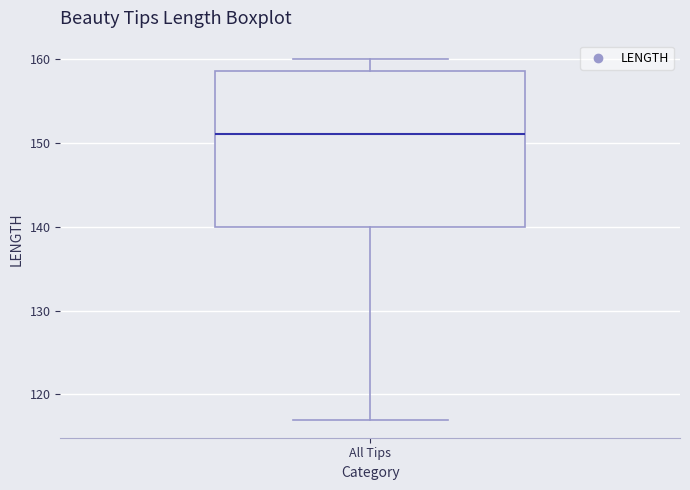

Read this box plot against the y-axis: the position of the median line, the range covered by the box, and the ends of both whiskers. The values are not printed on the chart, so give them approximately, as read against the axis.

median 151, box 140 to 159, whiskers 117 to 160